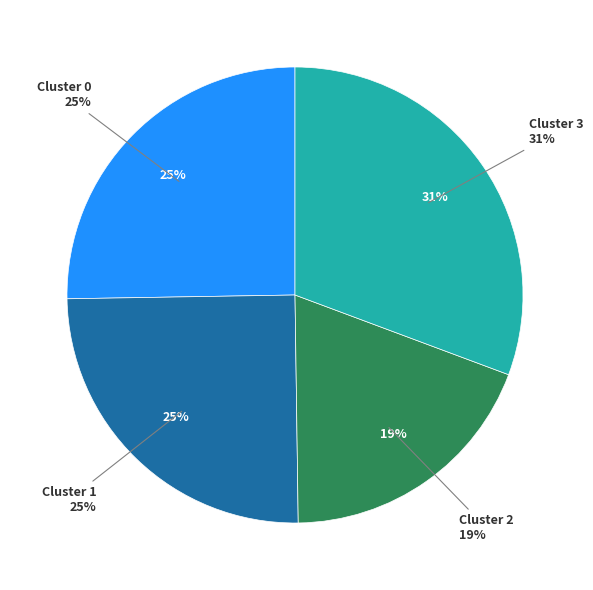

To the nearest percent, what is the difference between the largest and smallest slice percentages?

12%